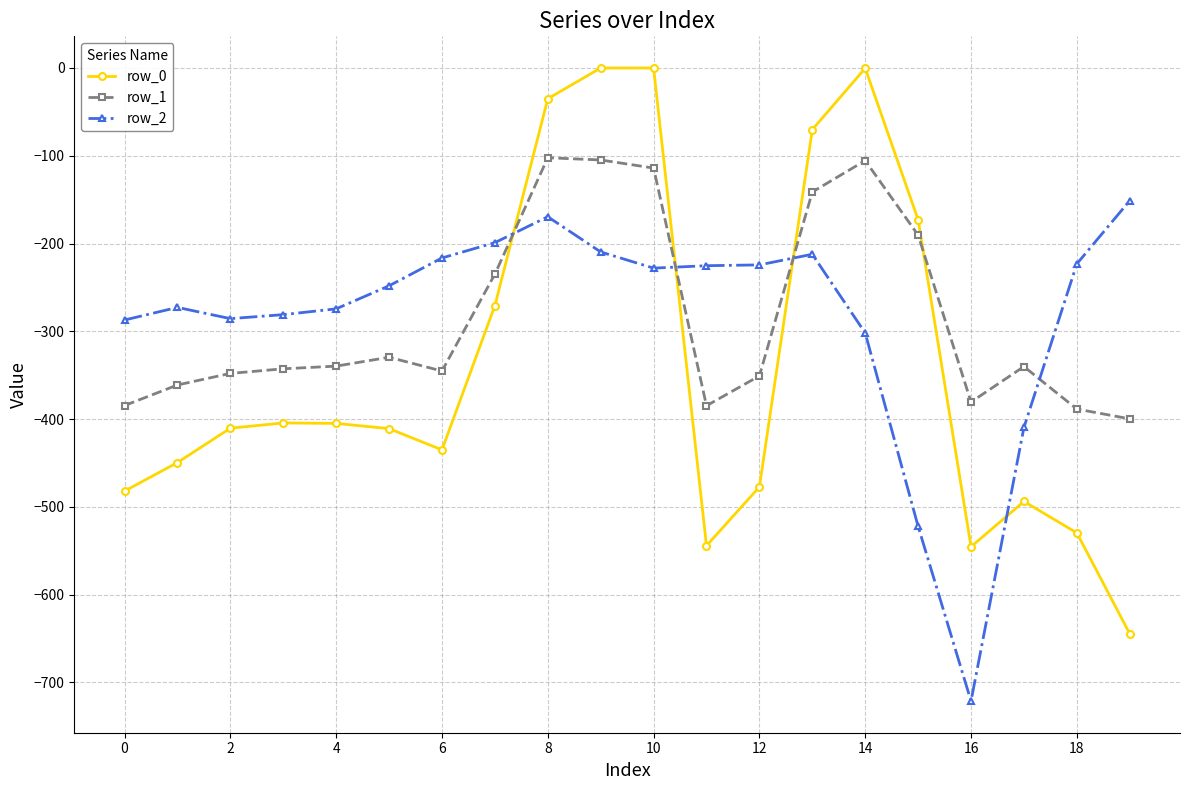

What is the sum of all row_0 values?

-6780.9